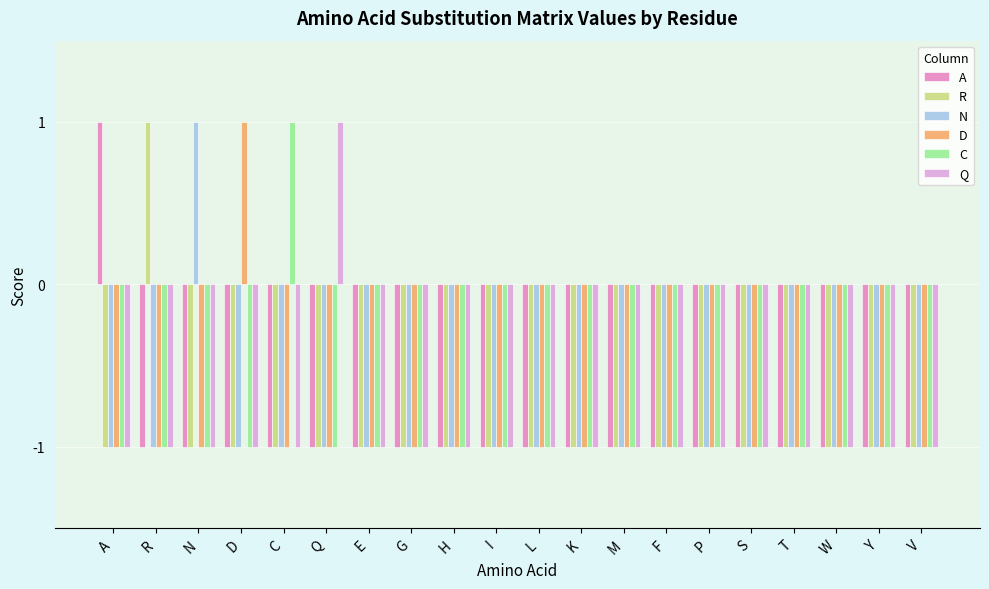

How many data points does each series have?

20